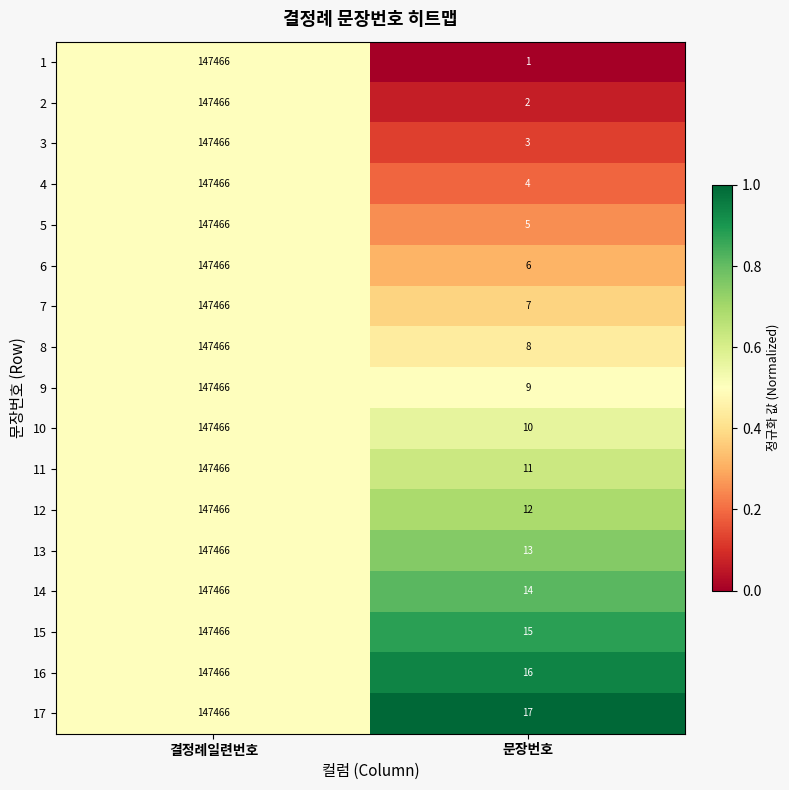

What is the sum of the 6 values at 결정례일련번호 and 문장번호?

147472